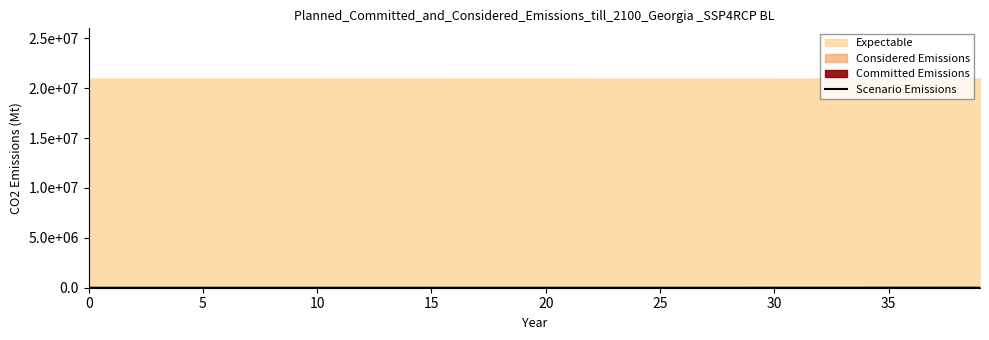

What is the sum of all values?

17470